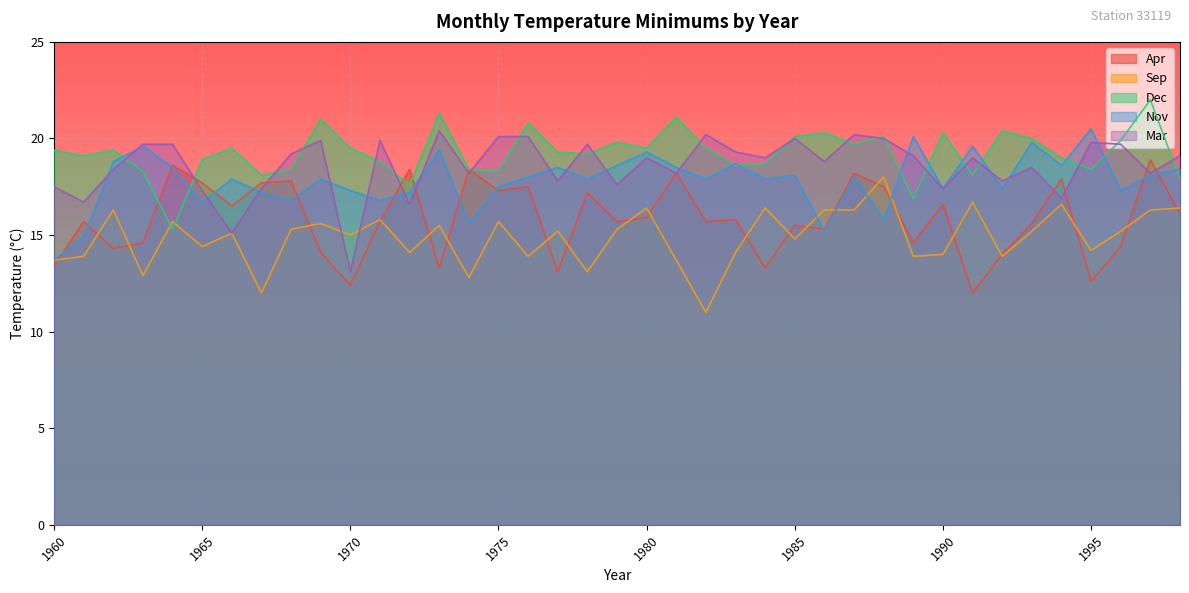

Rank the series by their average value, from highest to lowest.

Dec, Mar, Nov, Apr, Sep